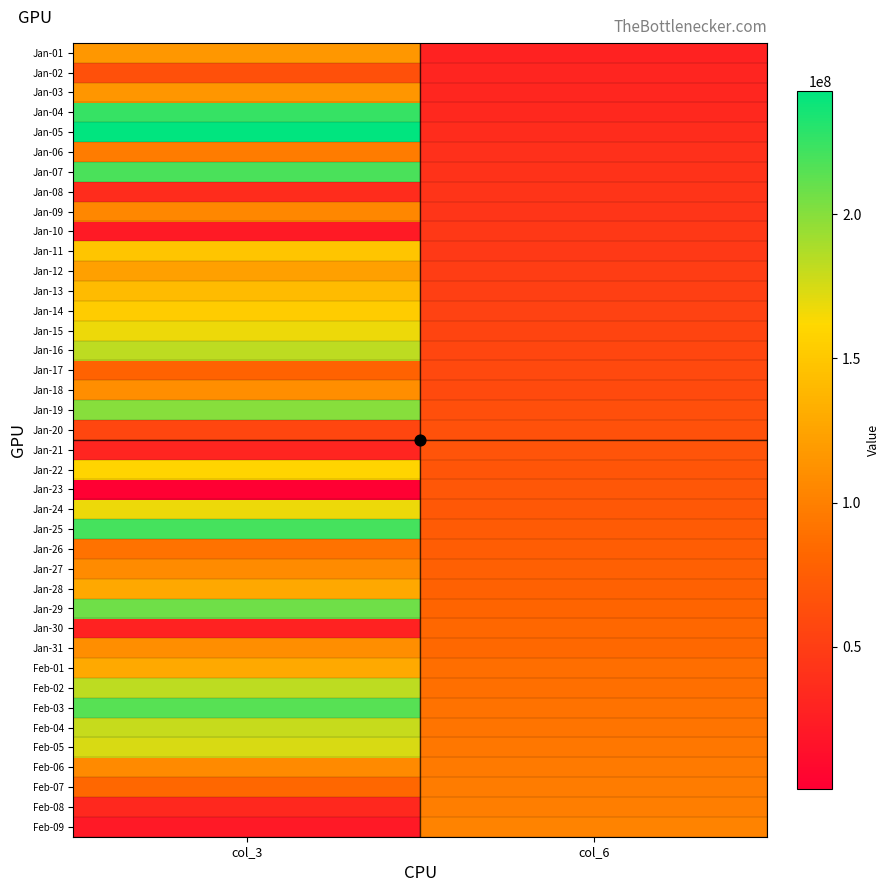

What is the minimum value shown in the chart?

683408